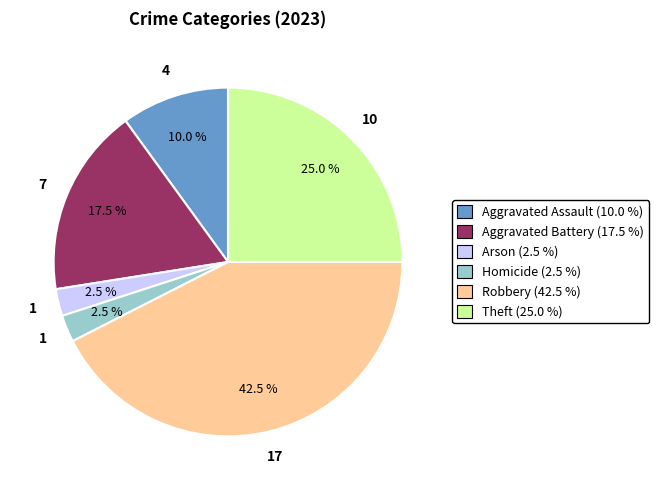

Does Aggravated Battery represent more than half of the total?

No